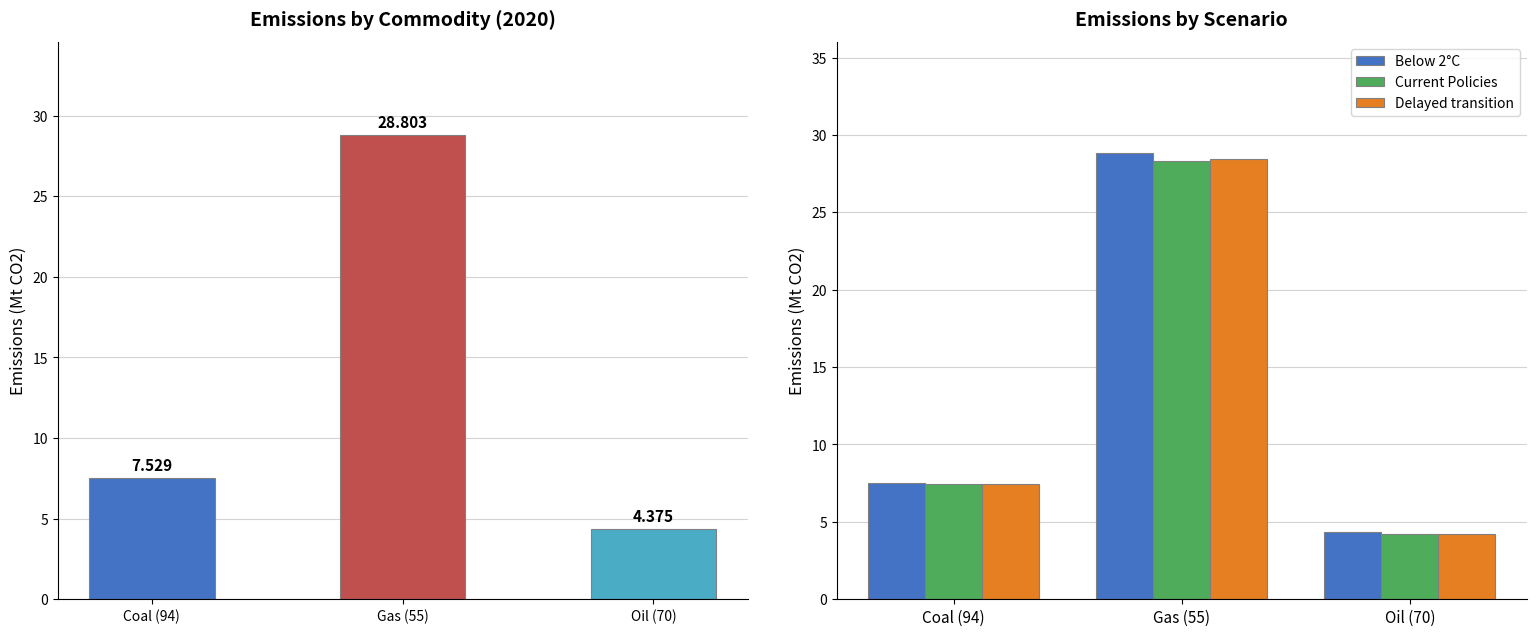

What is the difference between the maximum and second lowest values in the Current Policies series?

20.9